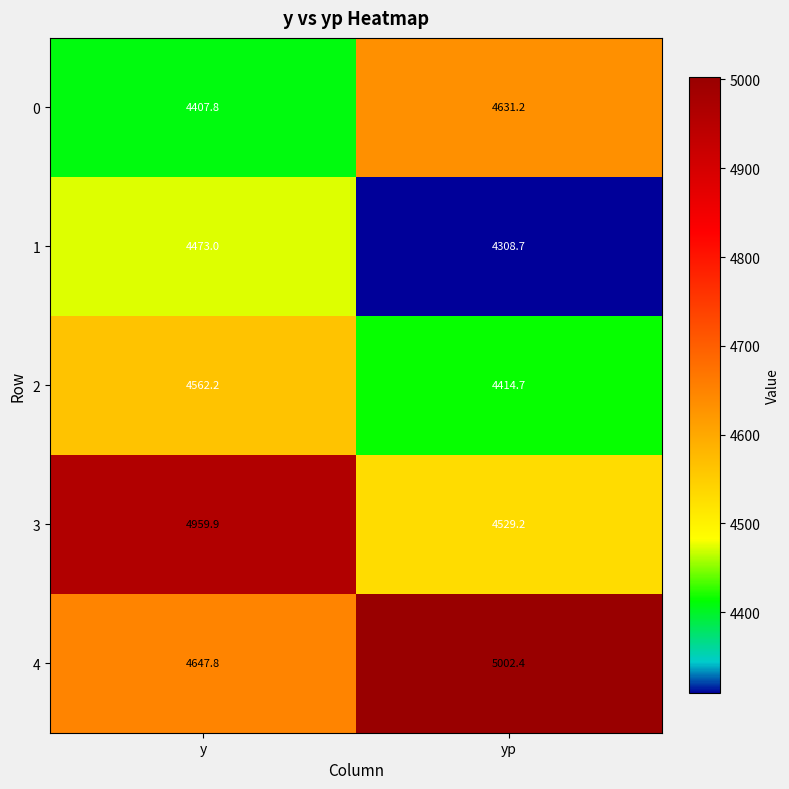

The value of 1 at y is 4473.0. True or false?

True